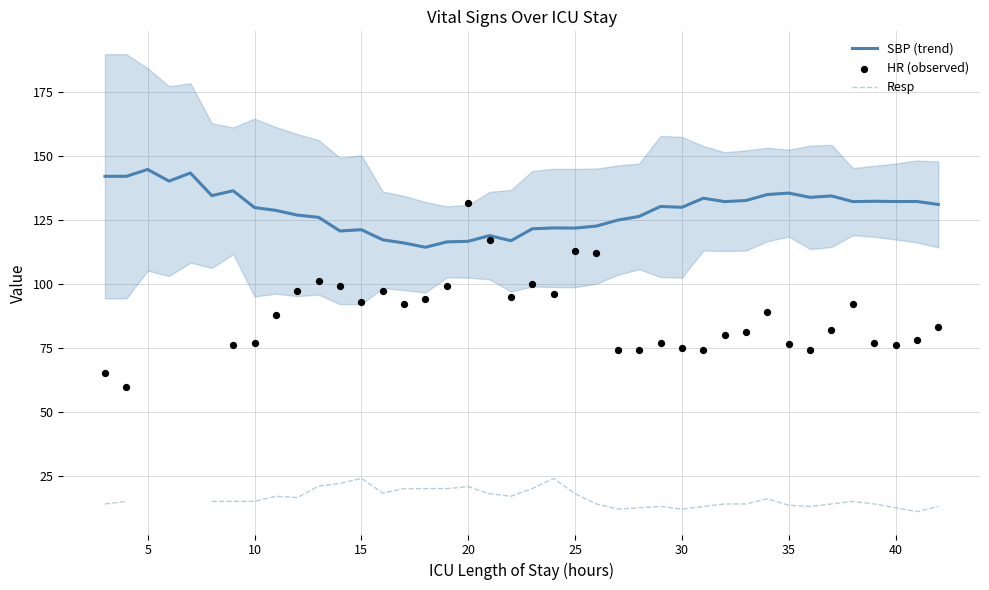

Which series has the largest Y range (max minus min)?

HR (observed)